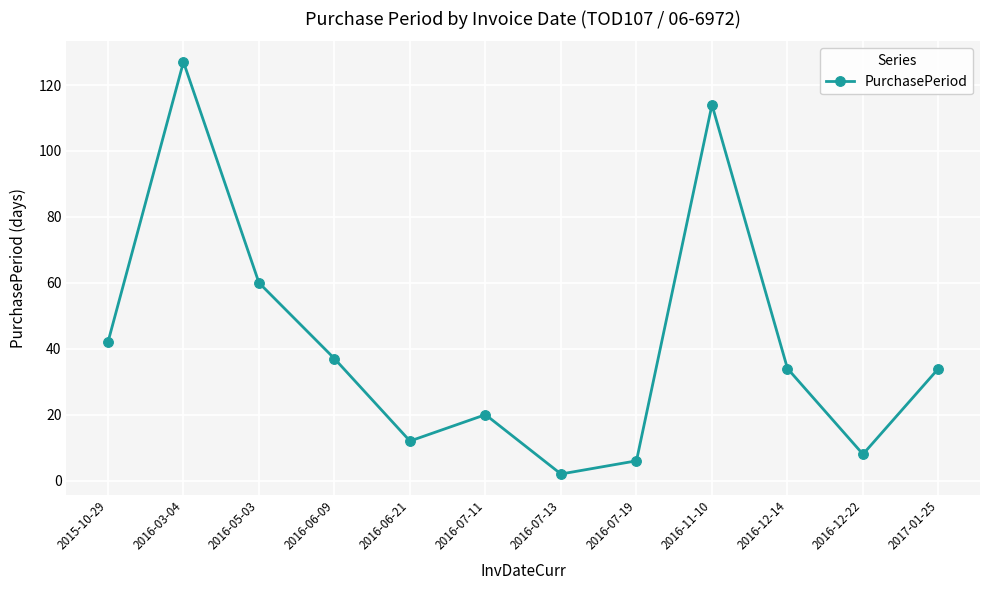

True or false: the data has more than 1 interior local peaks.

True